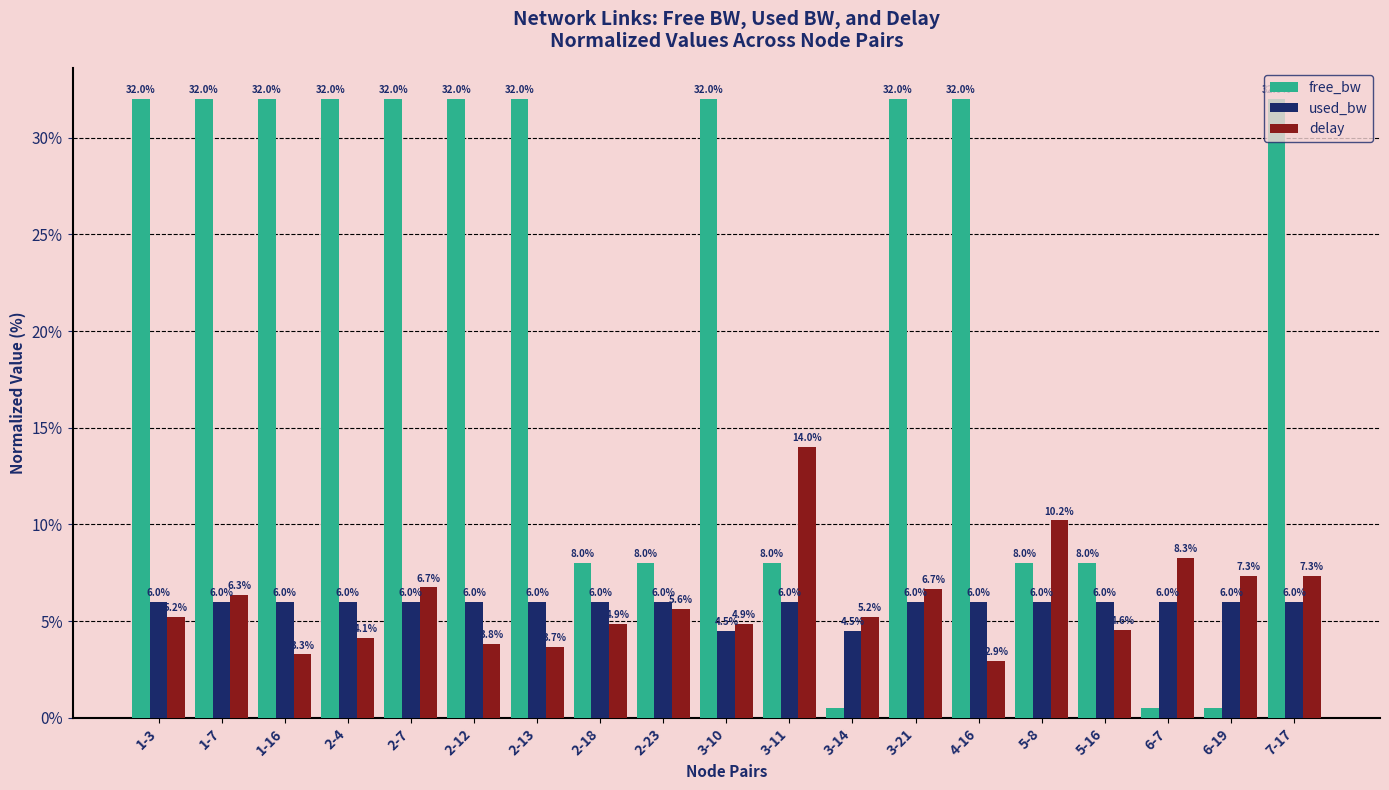

At how many categories does at least one series exceed 1?

19